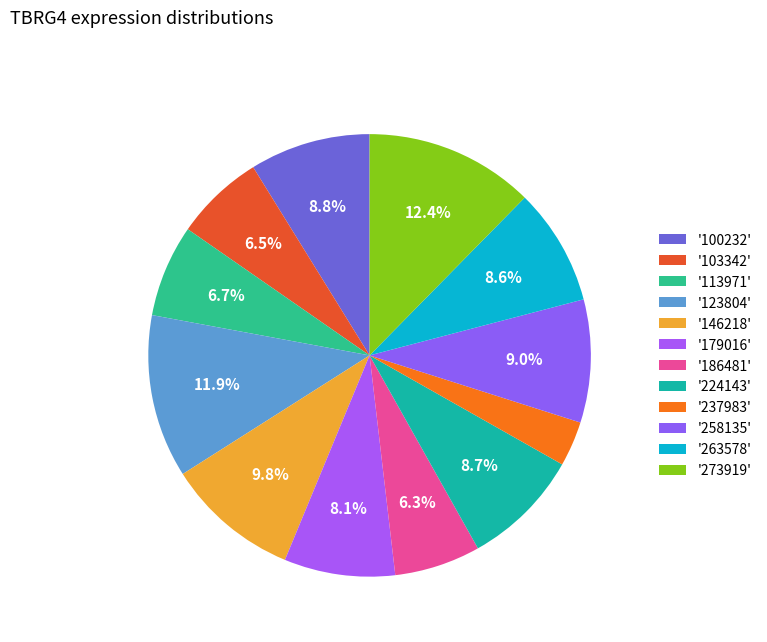

Which slice is the largest?

273919